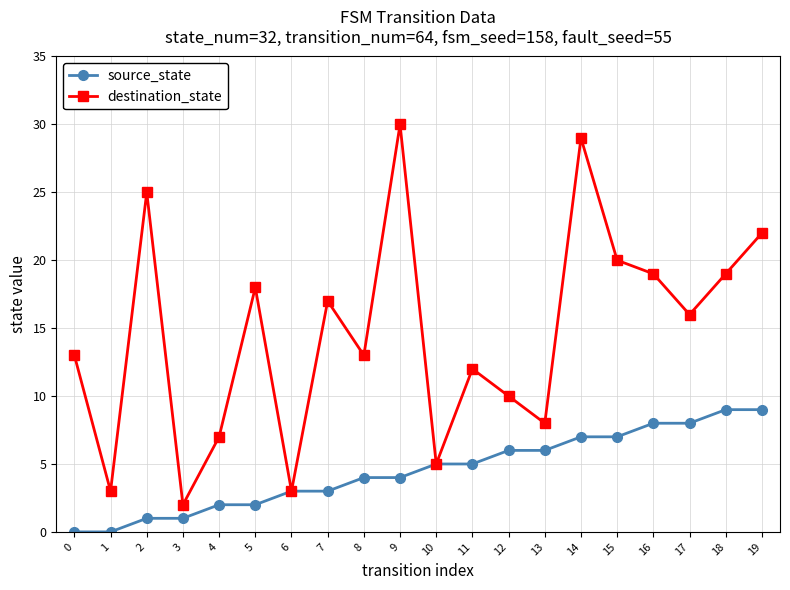

What are all the series names shown in the legend?

source_state, destination_state